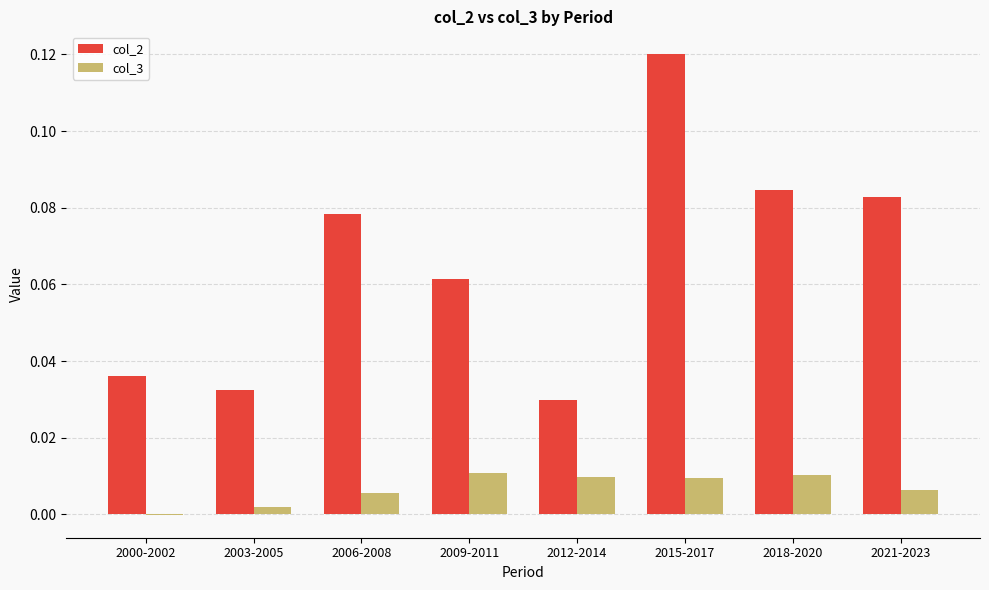

Is it true that col_2 equals 0.0 at 2012-2014?

True